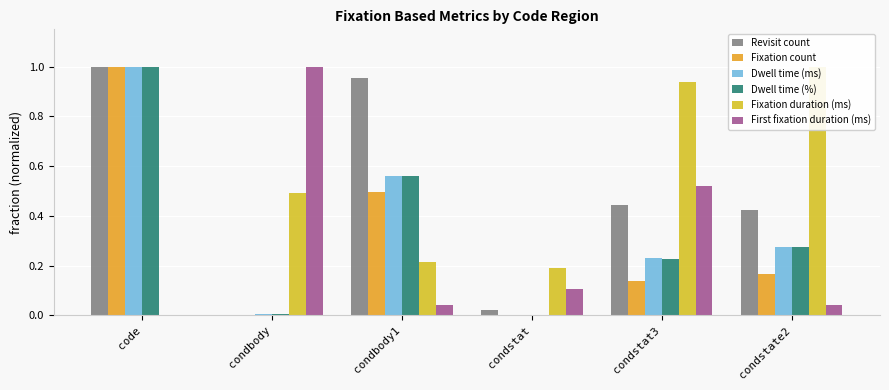

What position from the left is condbody1?

3